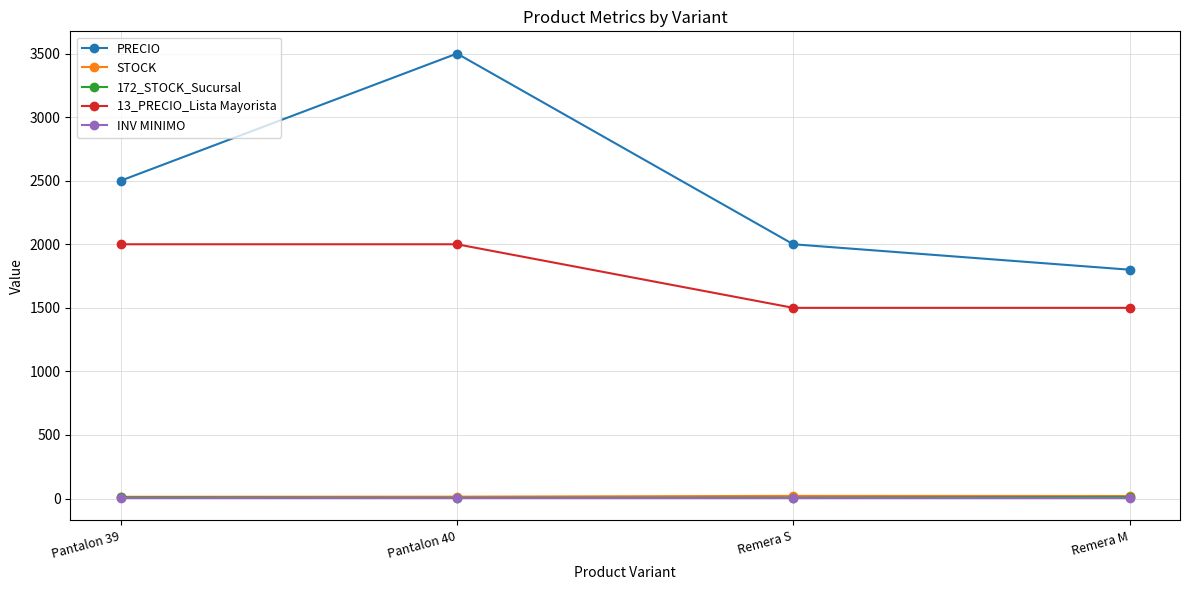

Between Pantalon 40 and Remera M, which series saw the biggest shift?

PRECIO